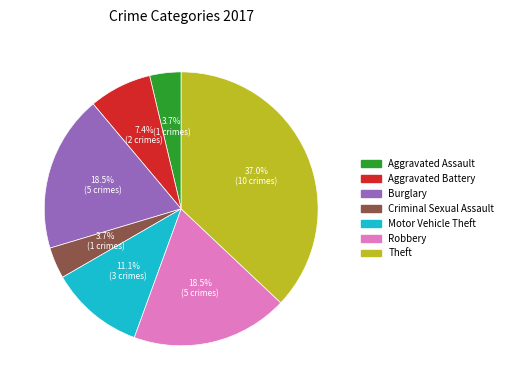

The Motor Vehicle Theft slice represents 11% of the pie. True or false?

True